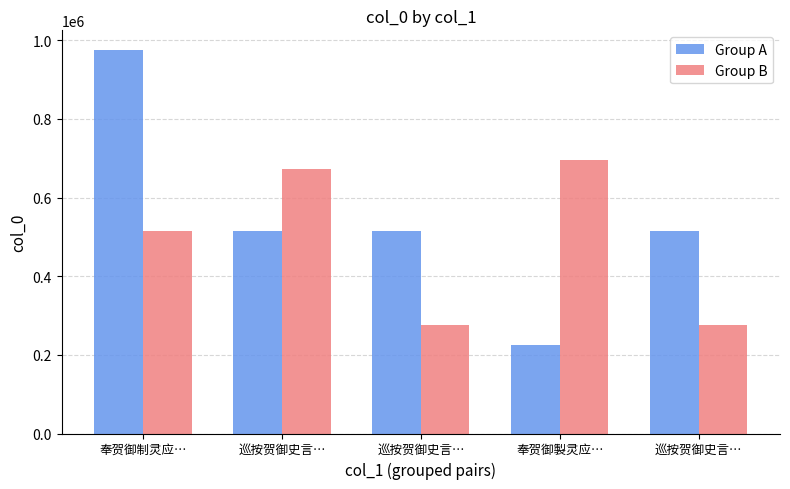

At which label does Group B first exceed 515979?

巡按贺御史言…